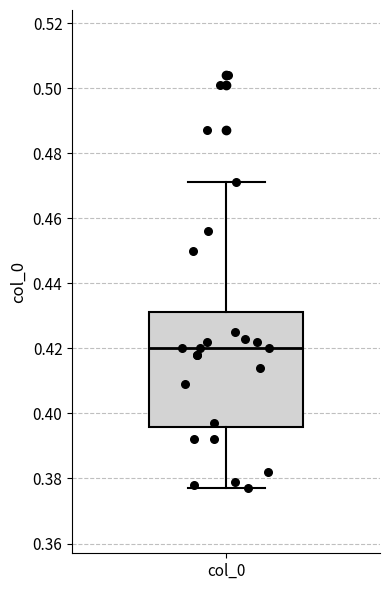

Transcribe this box plot: give where the median line is, the range the box spans, and where the two whiskers end, as read against the y-axis. The values are not printed on the chart, so give them approximately, as read against the axis.

median 0.420, box 0.396 to 0.432, whiskers 0.378 to 0.472